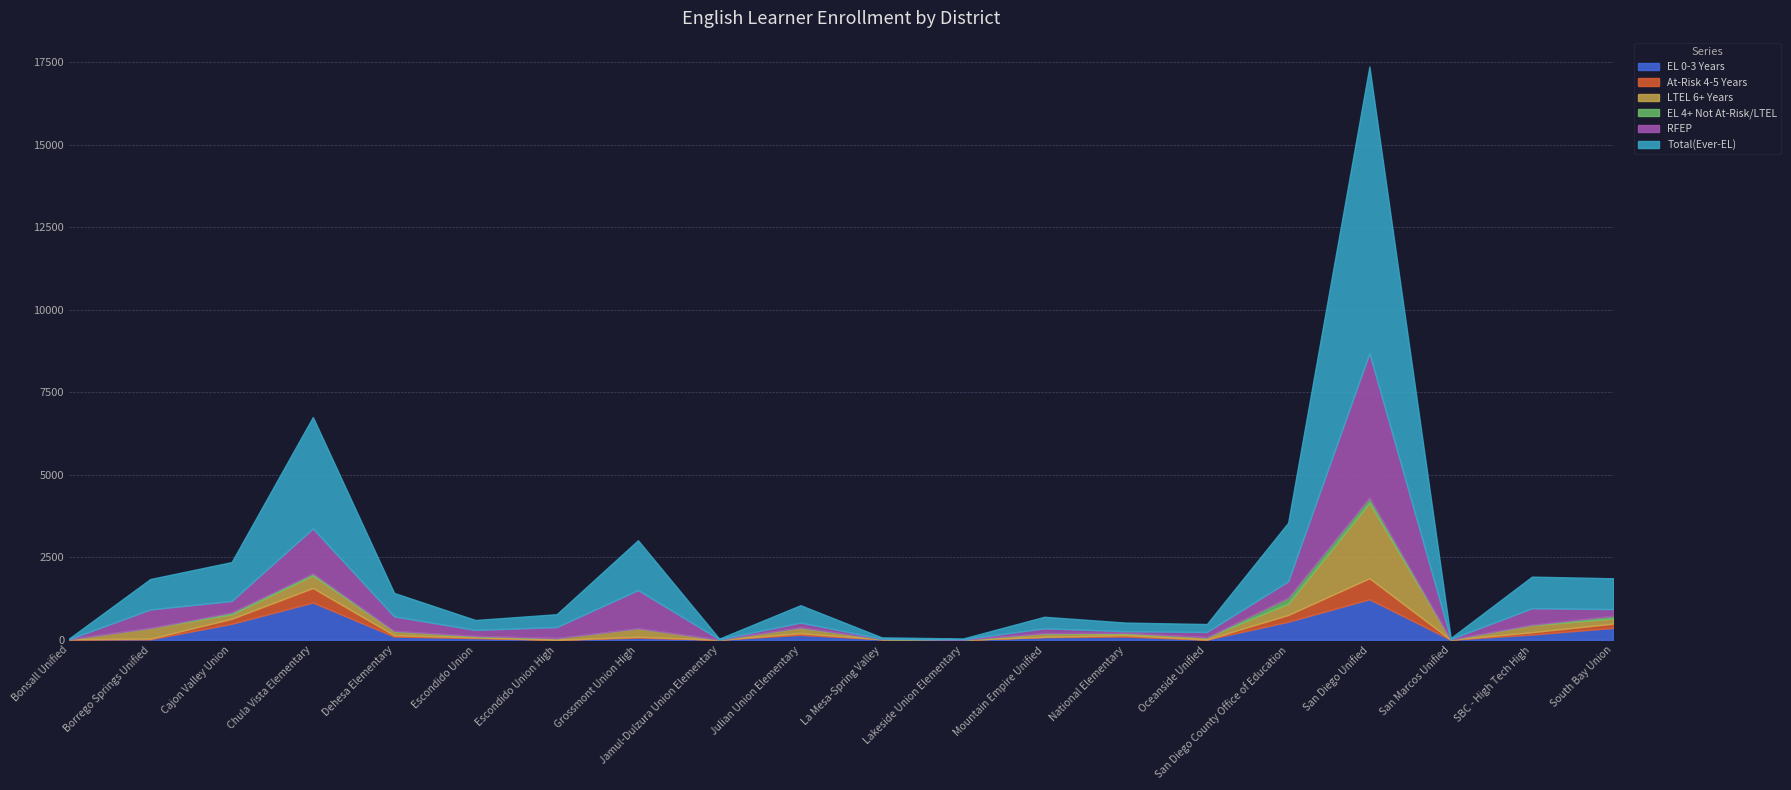

What is the average value of the Total(Ever-EL) series?

1112